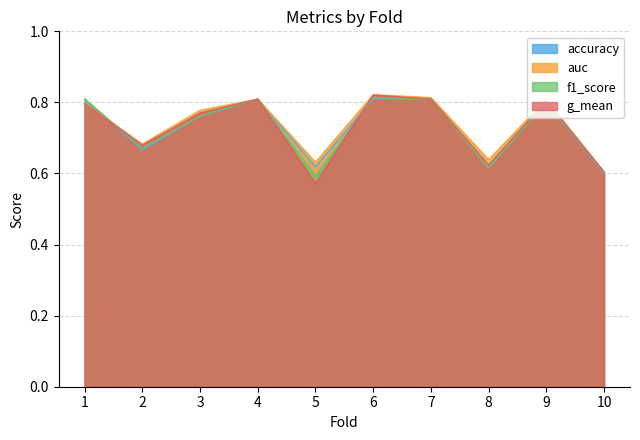

Between 4 and 10, which series saw the biggest shift?

accuracy